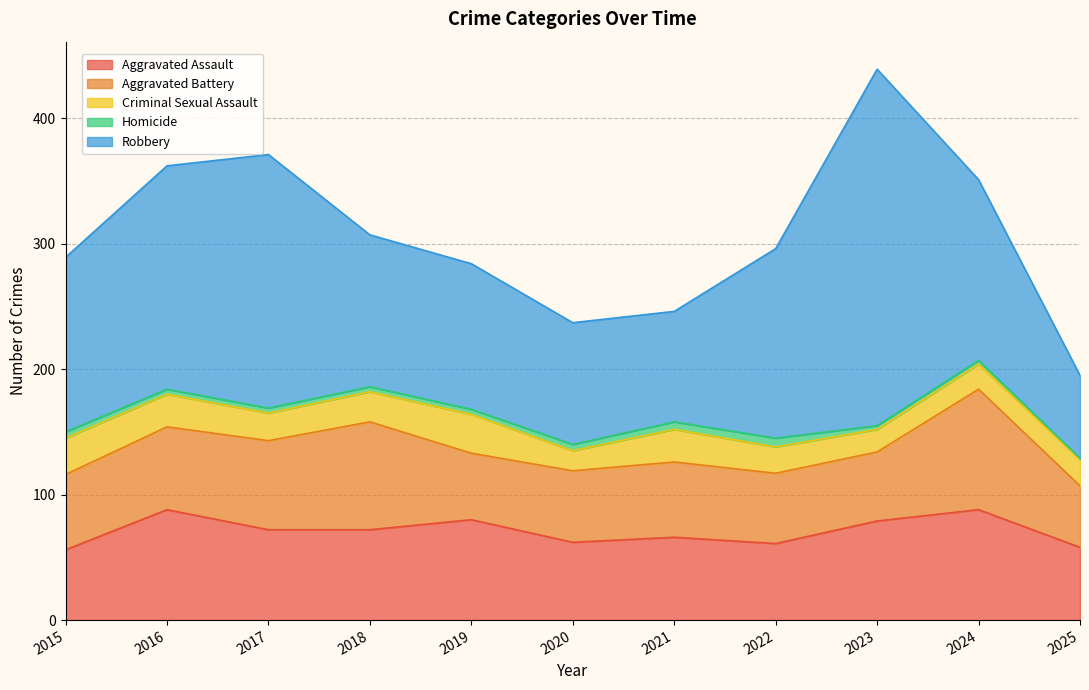

The value of Criminal Sexual Assault at 2021 is 26. True or false?

True